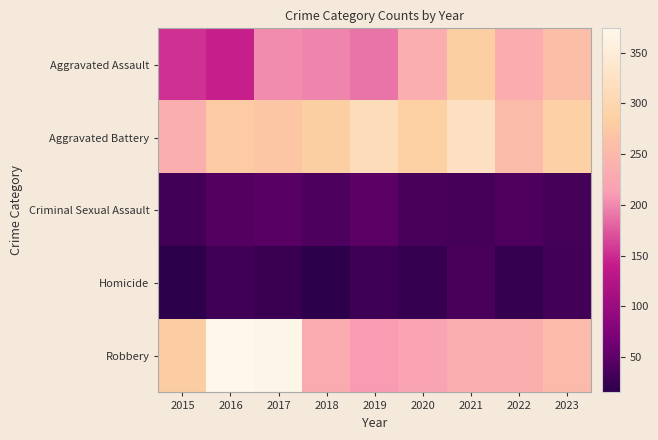

At how many categories does at least one series exceed 35?

9